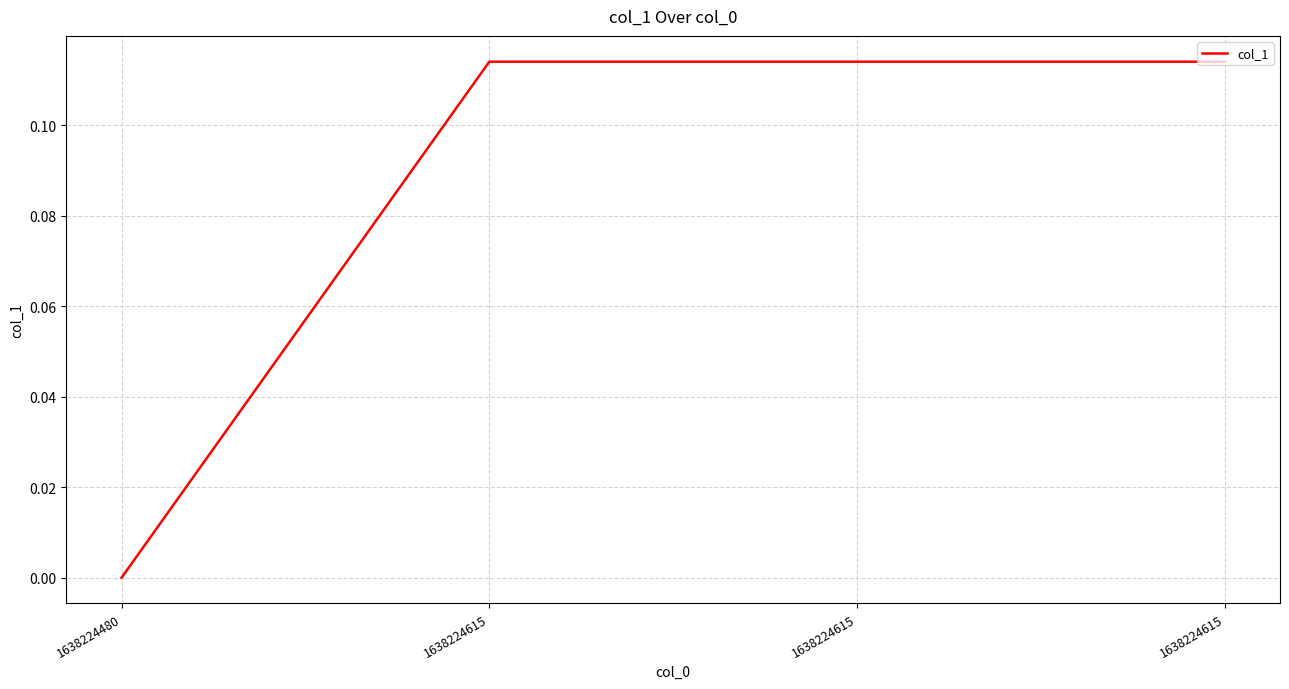

List the labels in order of value, smallest first.

1638224480, 1638224615, 1638224615, 1638224615